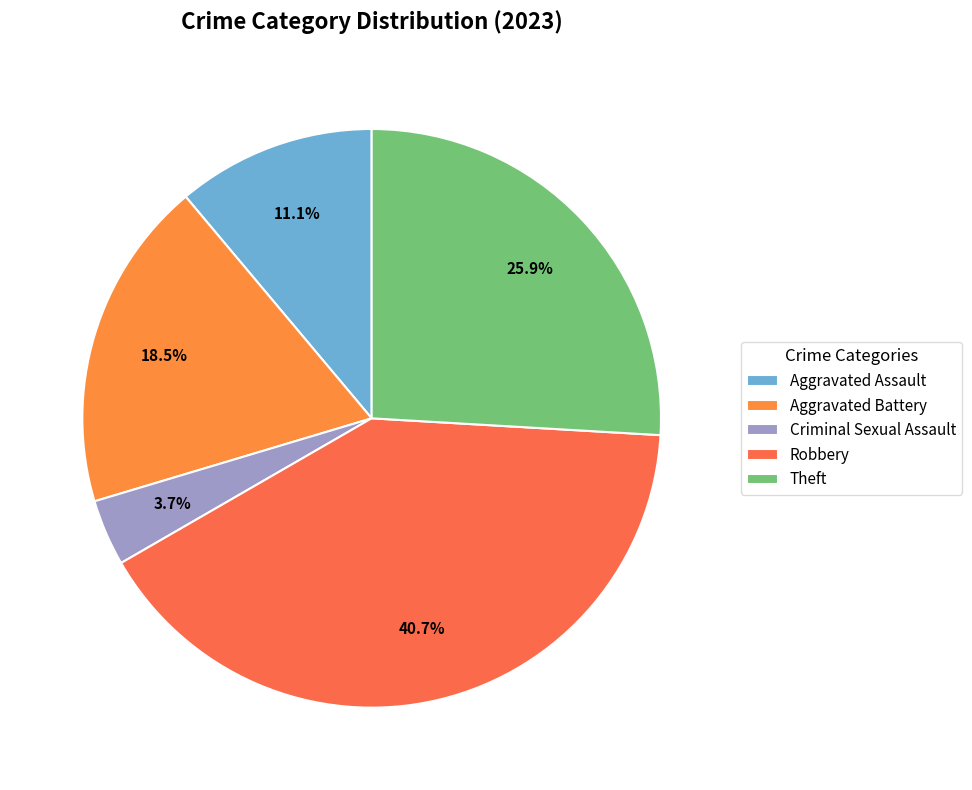

Which category has the smallest portion of the pie?

Criminal Sexual Assault